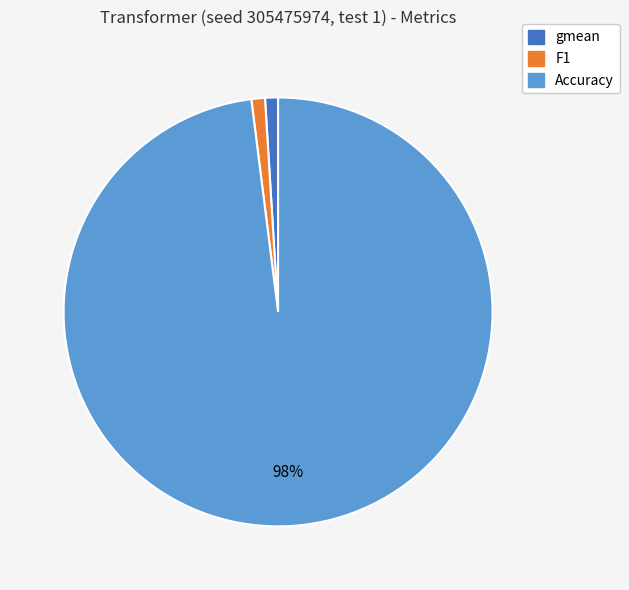

To the nearest percent, what percentage of the pie is F1?

1%